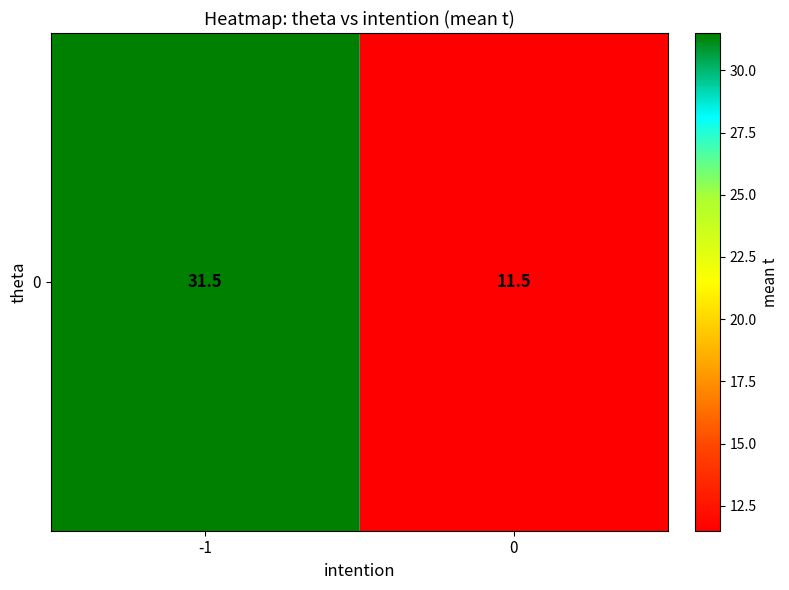

At which category does the chart reach its peak across all series?

-1